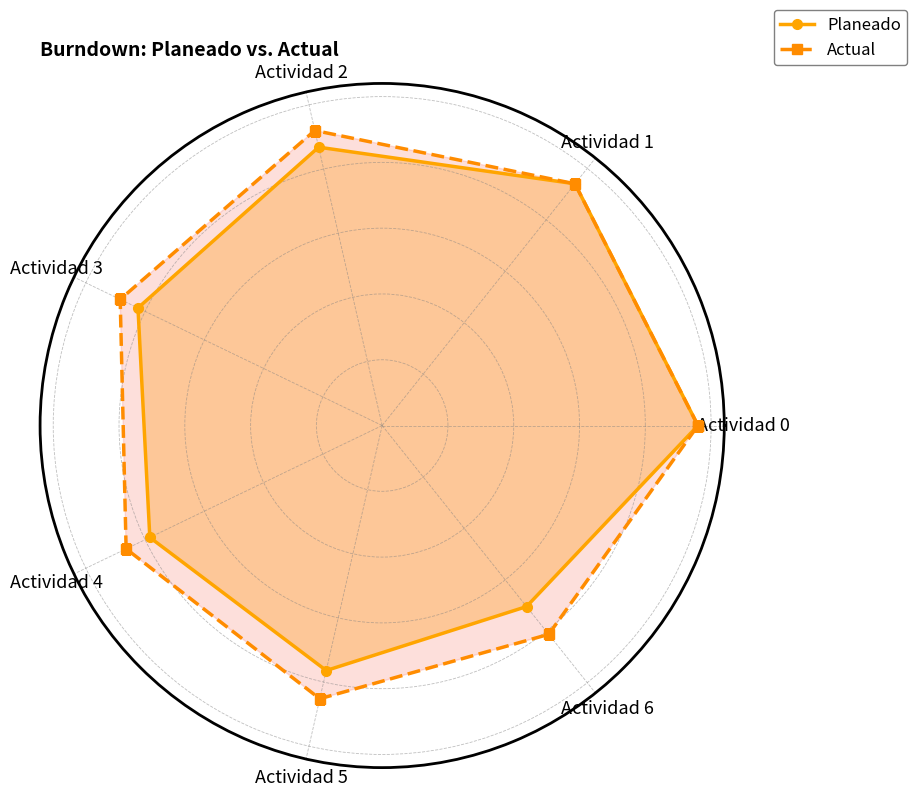

True or false: Actual and Planeado cross at least once.

False